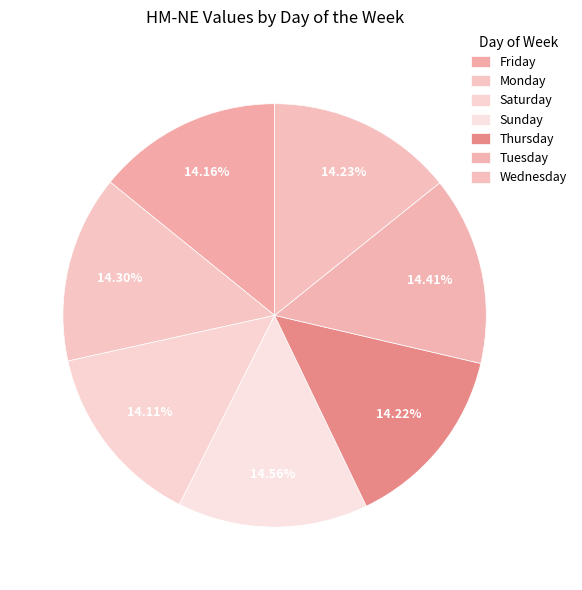

Does Sunday represent more than half of the total?

No